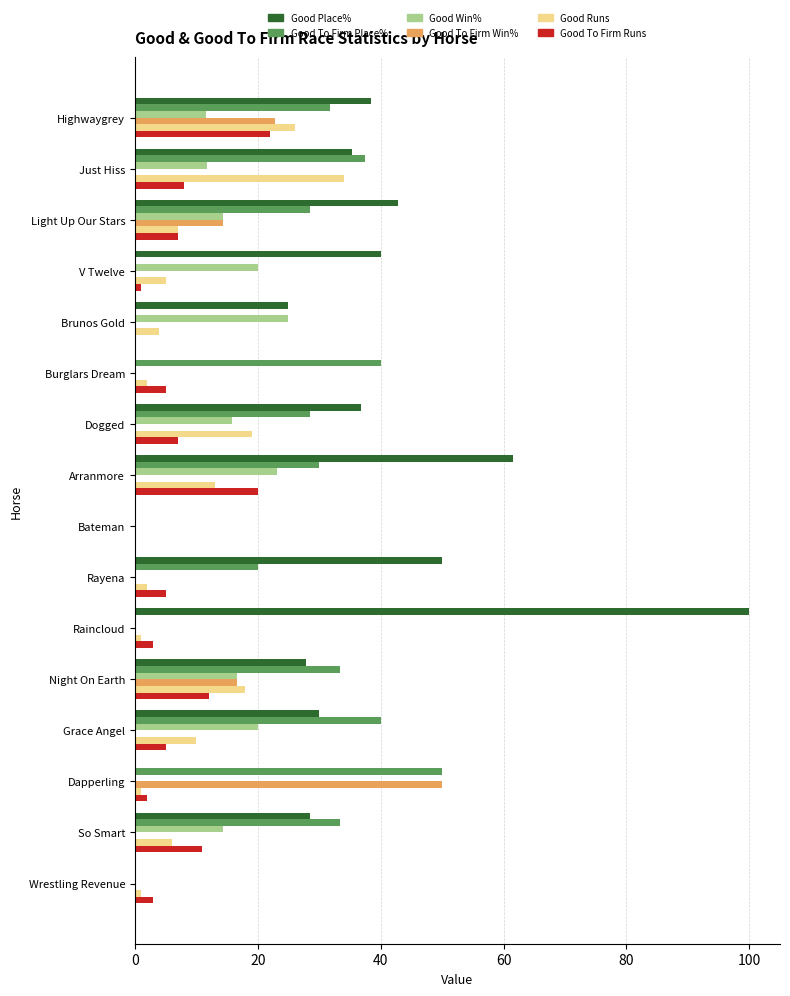

The Good To Firm Place% series shows 63.9 at Burglars Dream. True or false?

False